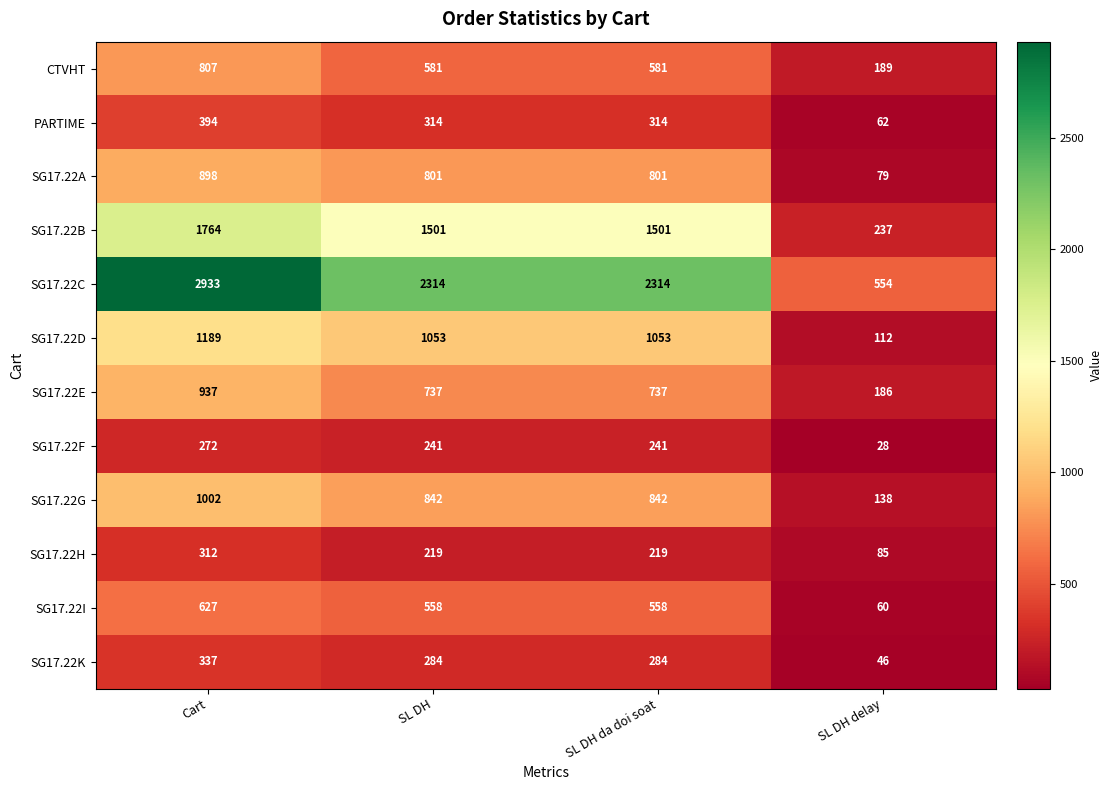

What is the greatest value displayed?

2933